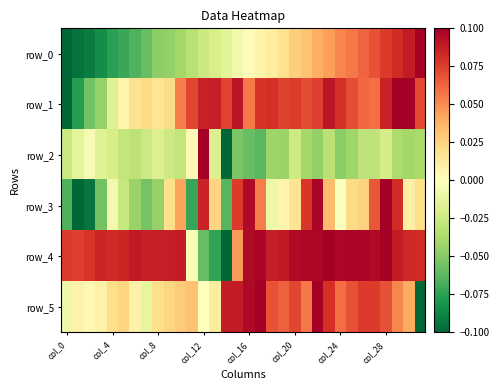

Reading left to right, transcribe all the data shown in this chart.

row_0: -0.1	-0.1	-0.1	-0.1	-0.1	-0.1	-0.1	-0.1	-0.0	-0.0	-0.0	-0.0	-0.0	-0.0	-0.0	-0.0	0.0	0.0	0.0	0.0	0.0	0.0	0.0	0.0	0.1	0.1	0.1	0.1	0.1	0.1	0.1	0.1
row_1: -0.1	-0.1	-0.1	-0.0	-0.0	0.0	0.0	0.0	0.0	0.0	0.1	0.1	0.1	0.1	0.1	0.1	0.1	0.1	0.1	0.1	0.1	0.1	0.1	0.1	0.1	0.1	0.1	0.1	0.1	0.1	0.1	0.1
row_2: -0.0	-0.0	-0.0	-0.0	-0.0	-0.0	-0.0	-0.0	-0.0	-0.0	-0.0	0.0	0.1	-0.0	-0.1	-0.1	-0.1	-0.1	-0.0	-0.0	-0.0	-0.0	-0.0	-0.0	-0.0	-0.0	-0.0	-0.0	-0.0	-0.0	-0.0	-0.0
row_3: -0.1	-0.1	-0.1	-0.1	-0.0	-0.0	-0.0	-0.1	-0.0	0.0	0.0	-0.1	0.1	0.0	-0.1	0.1	0.1	0.1	-0.0	0.0	0.0	0.1	0.1	0.0	-0.0	0.0	0.0	0.1	0.1	0.1	0.0	0.0
row_4: 0.1	0.1	0.1	0.1	0.1	0.1	0.1	0.1	0.1	0.1	0.1	-0.0	-0.1	-0.1	-0.1	0.0	0.1	0.1	0.1	0.1	0.1	0.1	0.1	0.1	0.1	0.1	0.1	0.1	0.1	0.1	0.1	0.1
row_5: -0.0	0.0	0.0	0.0	0.0	0.0	0.0	-0.0	0.0	0.0	0.0	0.0	0.0	0.0	0.1	0.1	0.1	0.1	0.1	0.1	0.1	0.1	0.1	0.1	0.1	0.1	0.1	0.1	0.1	0.1	0.0	-0.1